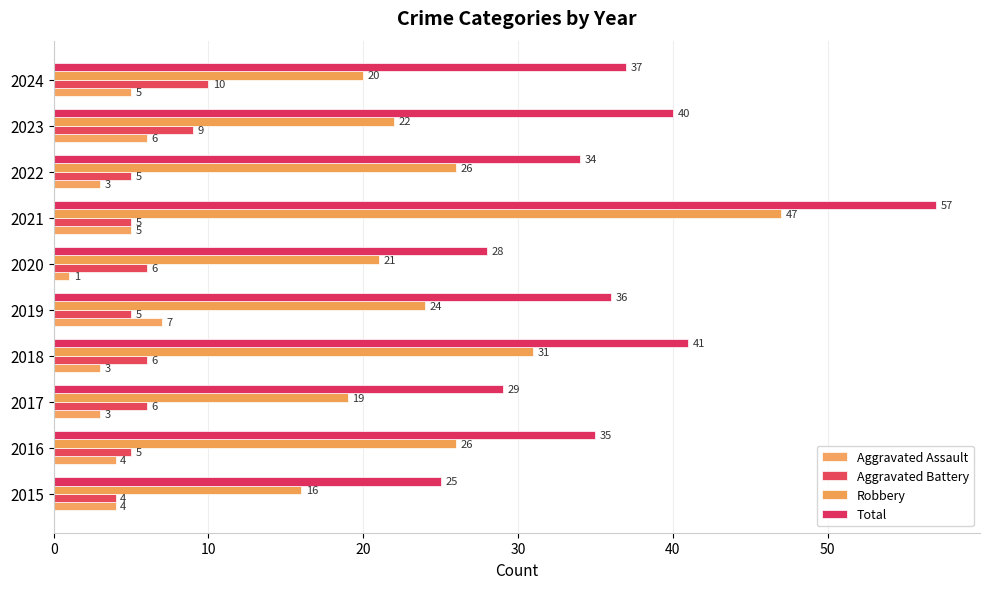

Count the number of data series in this chart.

4